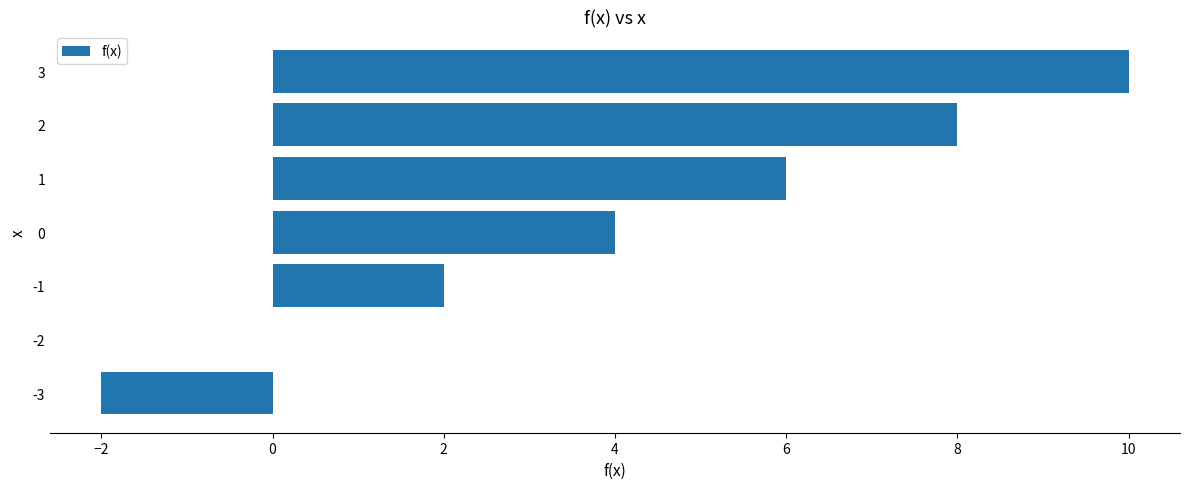

What is the sum of the values at 1 and -1?

8